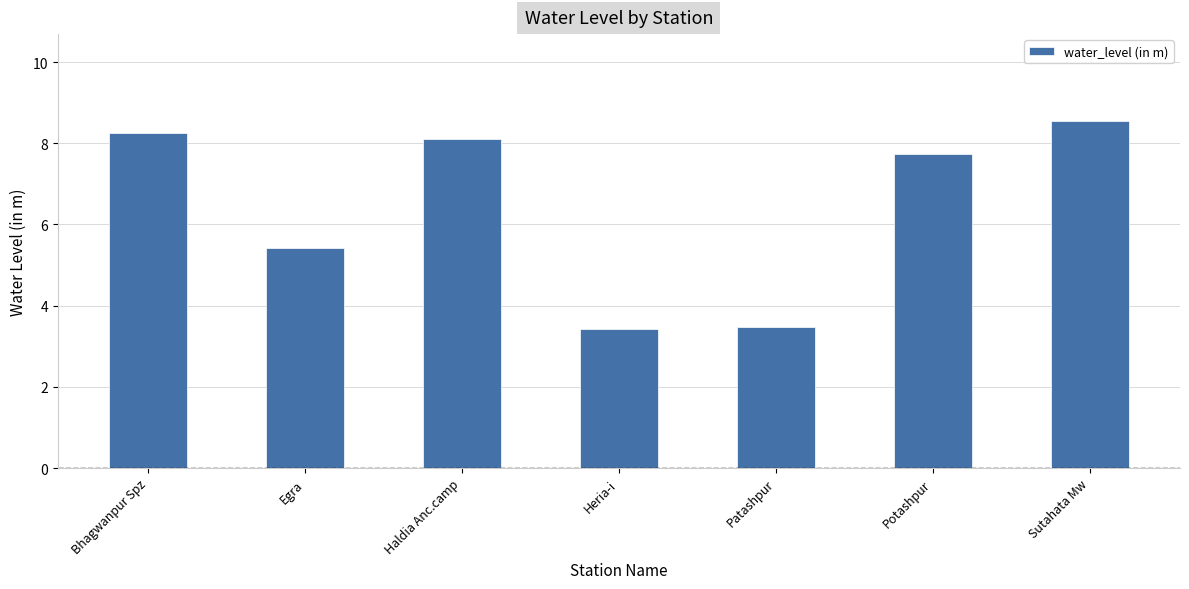

Which category has the highest value across all series?

Sutahata Mw